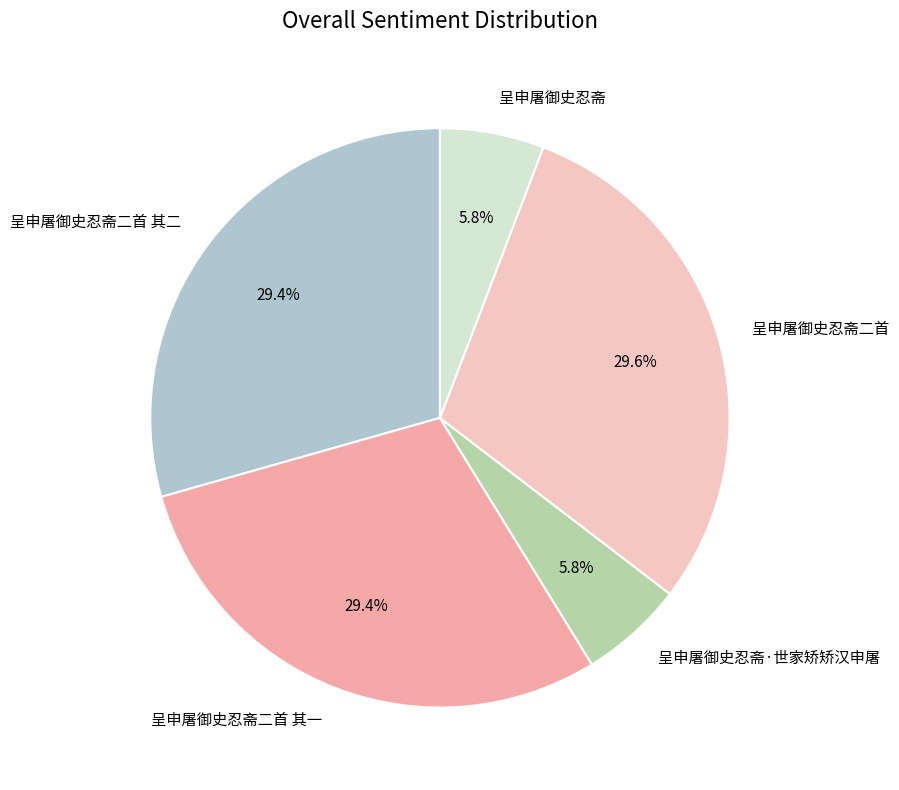

True or false: 呈申屠御史忍斋 accounts for 11% of the total.

False